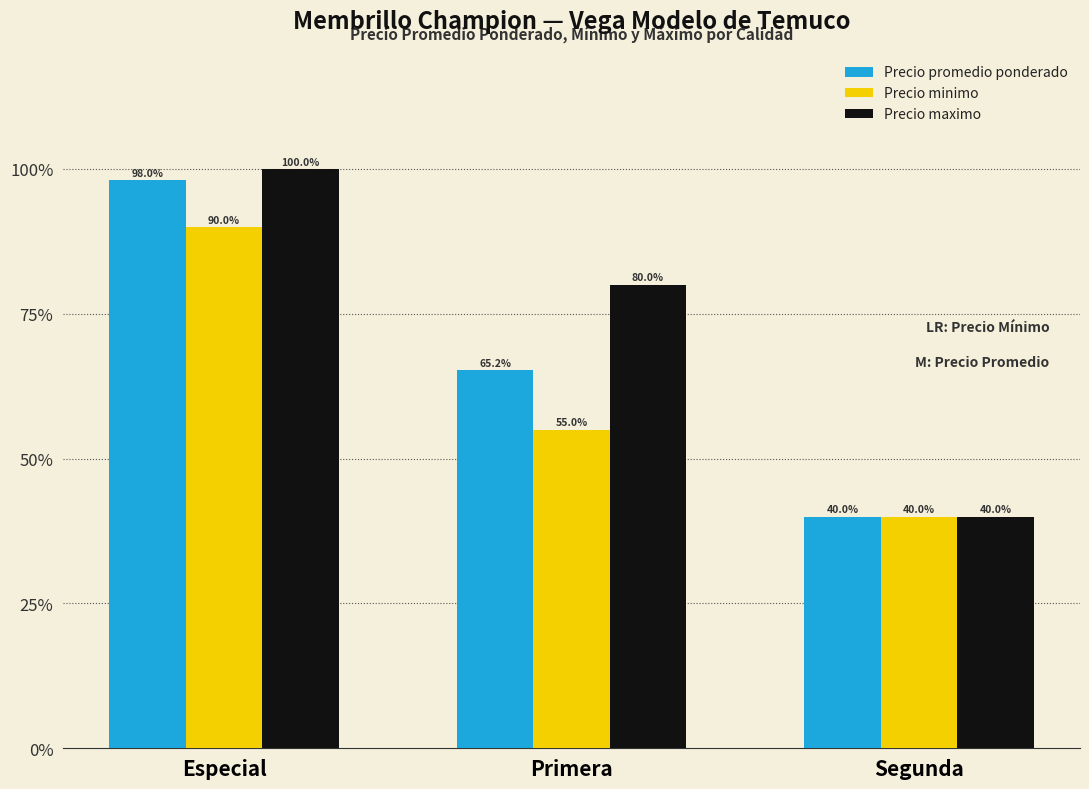

Does the chart contain any negative values?

No